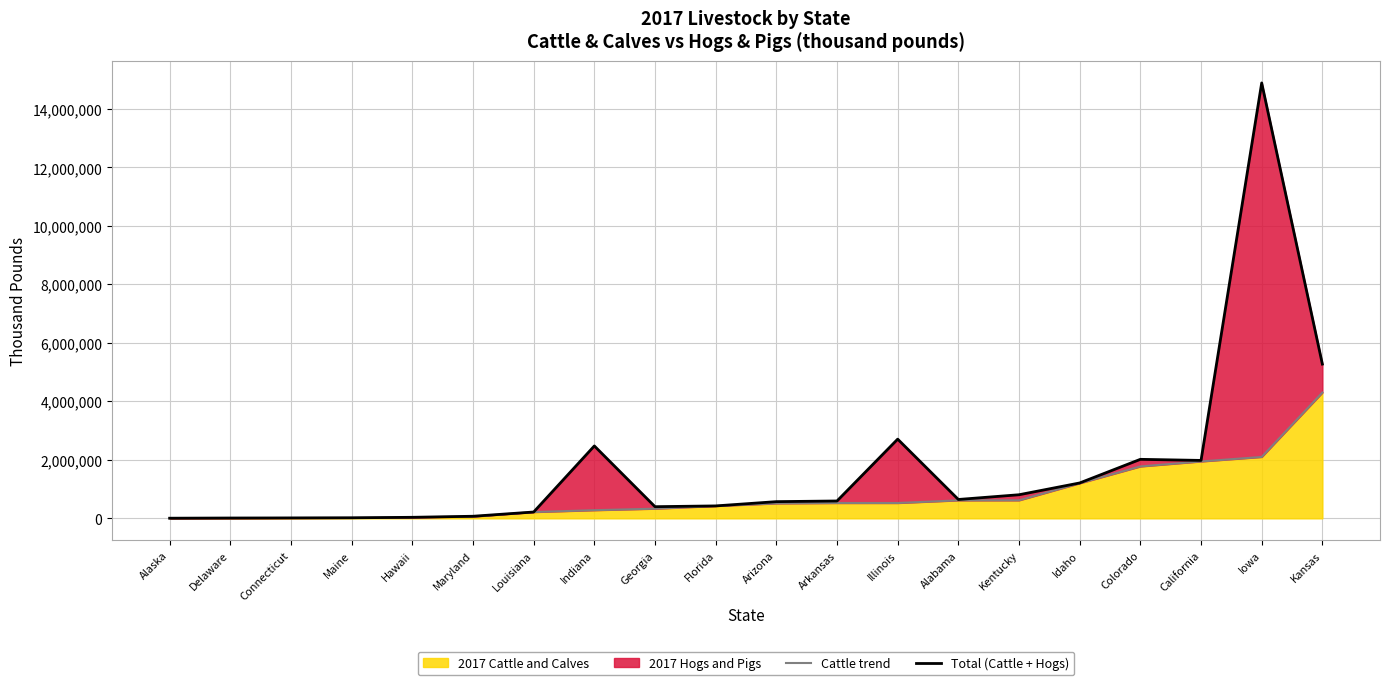

Which has a higher value, Alaska or Florida?

Florida